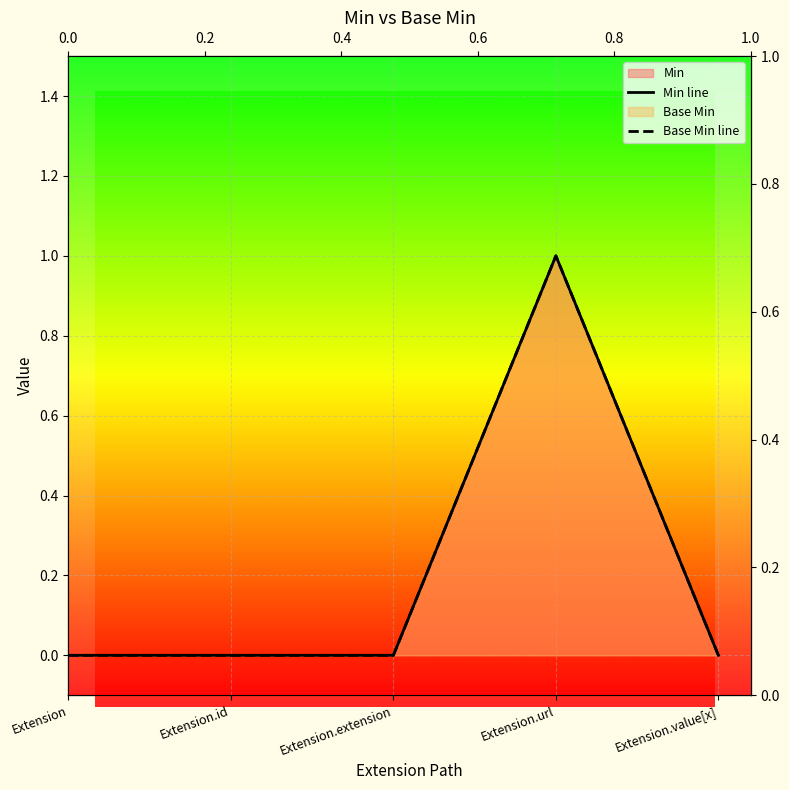

Reading right to left, transcribe all the data shown in this chart.

Min line: Extension.value[x]=0	Extension.url=1	Extension.extension=0	Extension.id=0	Extension=0
Base Min line: Extension.value[x]=0	Extension.url=1	Extension.extension=0	Extension.id=0	Extension=0